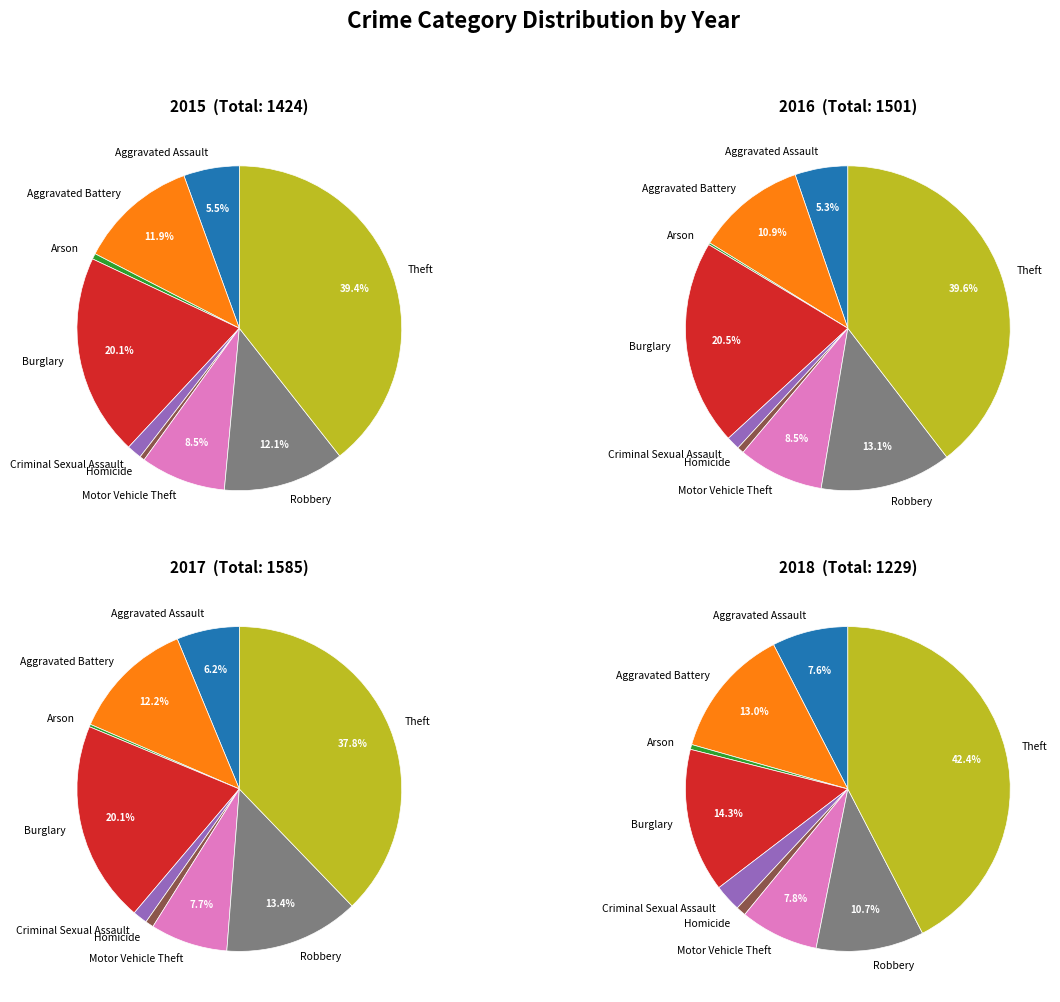

Which has a higher value, Homicide or Arson?

Arson